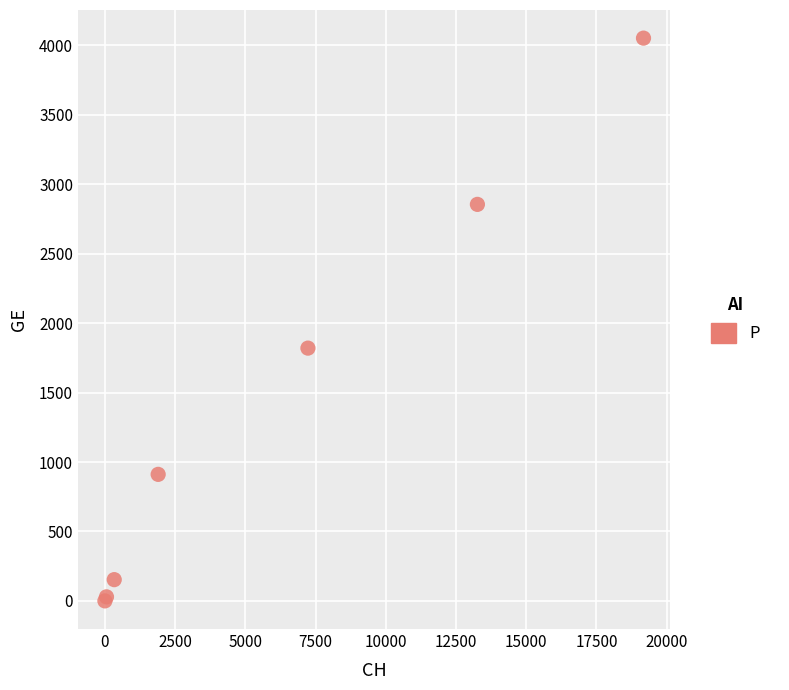

What Y value in the scatter plot is closest to 2026?

1820